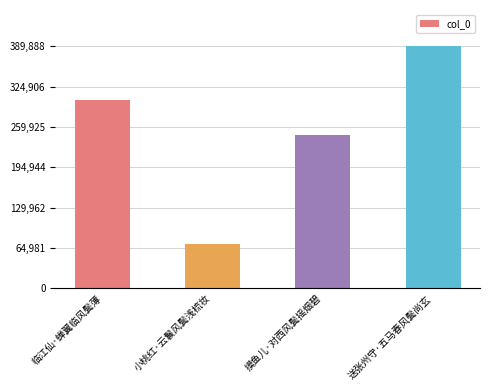

Between 临江仙·蝉翼临风鬓薄 and 摸鱼儿·对西风鬓摇烟碧, which is larger?

临江仙·蝉翼临风鬓薄